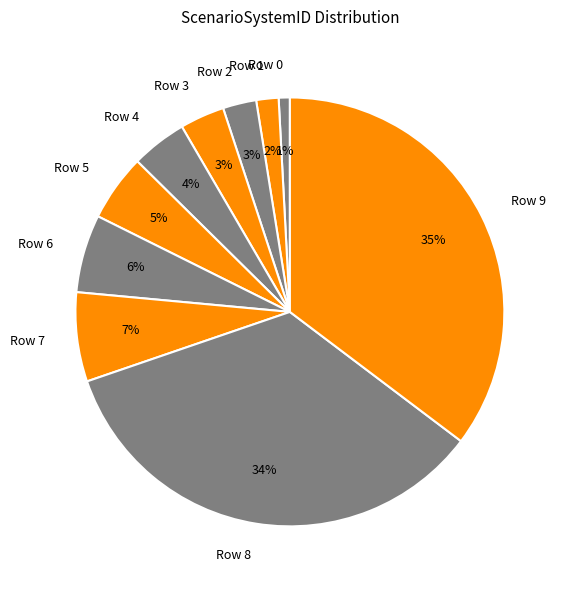

To the nearest percent, what is the difference between the Row 6 and Row 9 slice percentages?

29%